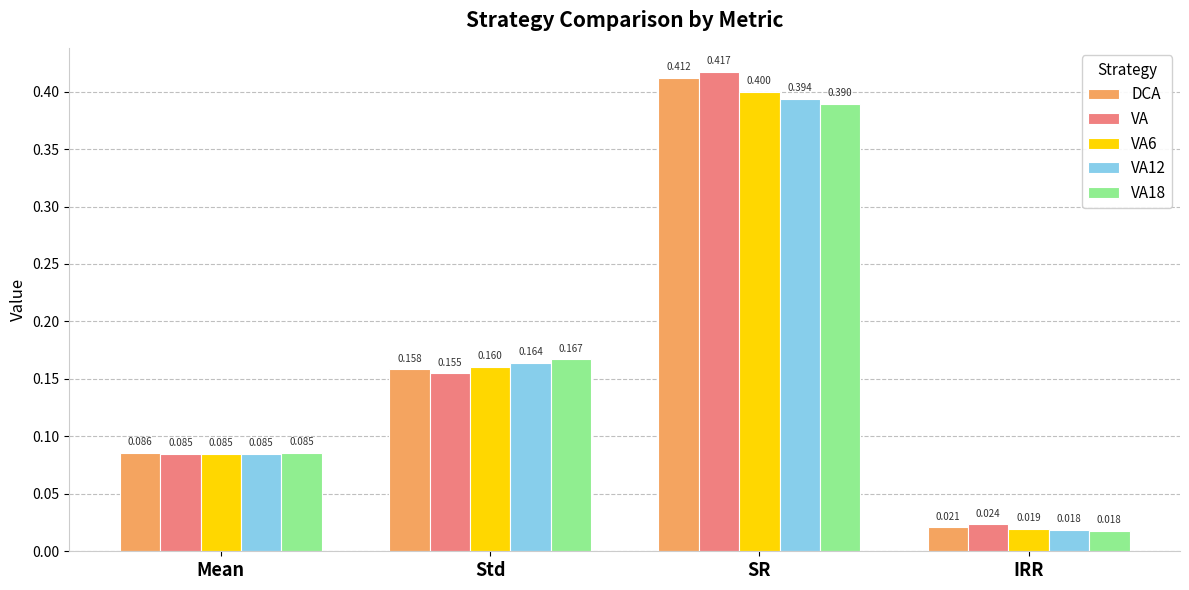

Is the value of VA12 at SR greater than the value of VA at Mean?

Yes